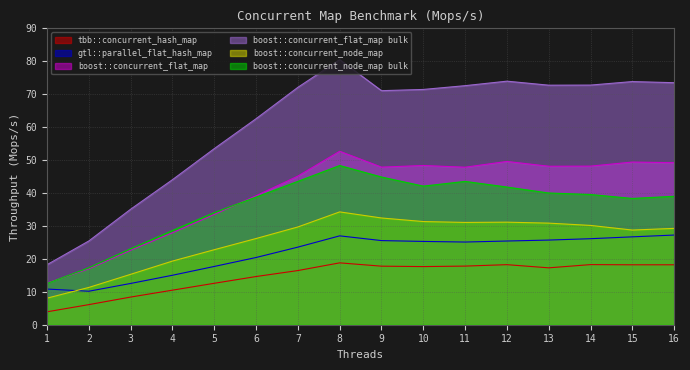

Does the chart have visible grid lines?

Yes